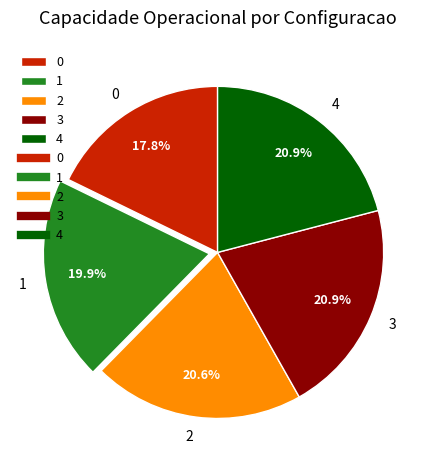

How many slices are in this pie chart?

5